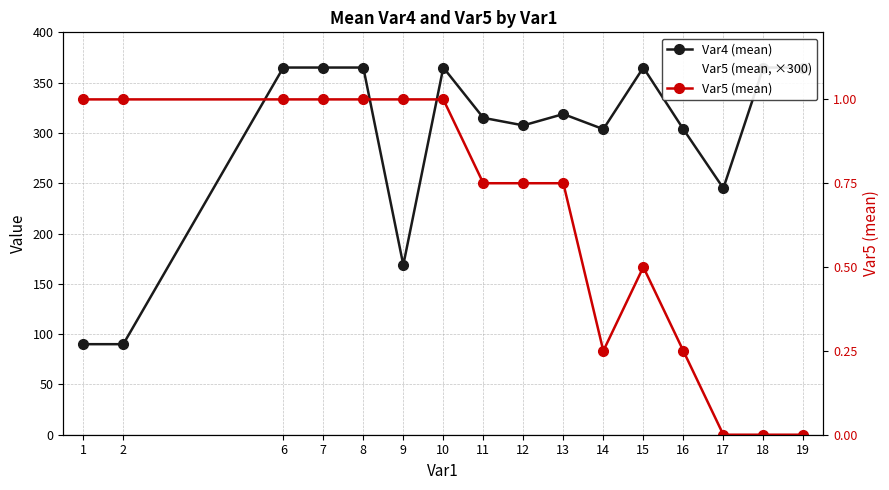

The value of Var5 (mean, ×300) at 2 is 492.4. True or false?

False